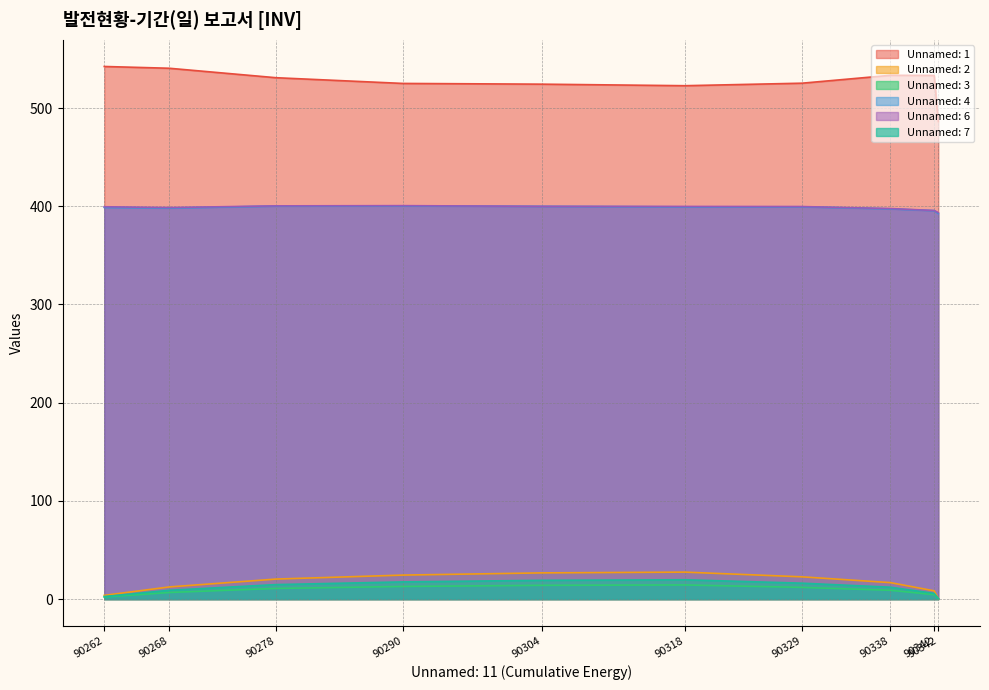

The Unnamed: 4 series shows 233.9 at 90304. True or false?

False